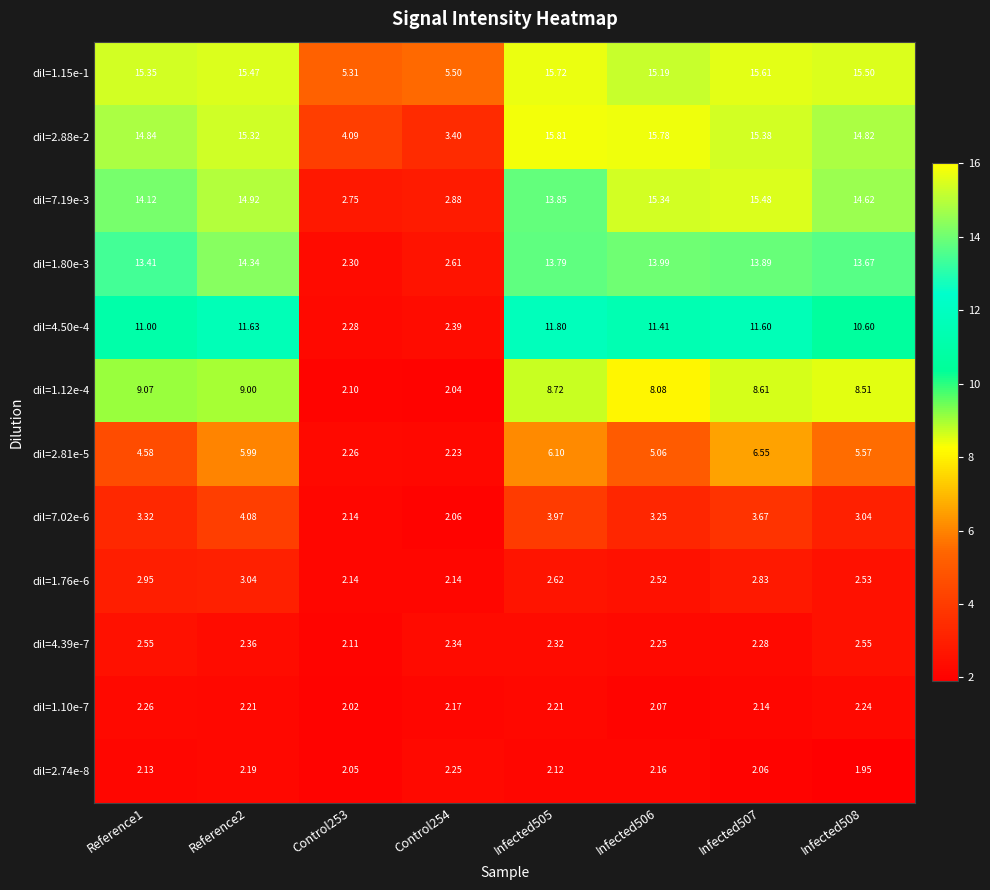

Which series has the largest total across all categories?

dil=1.15e-1